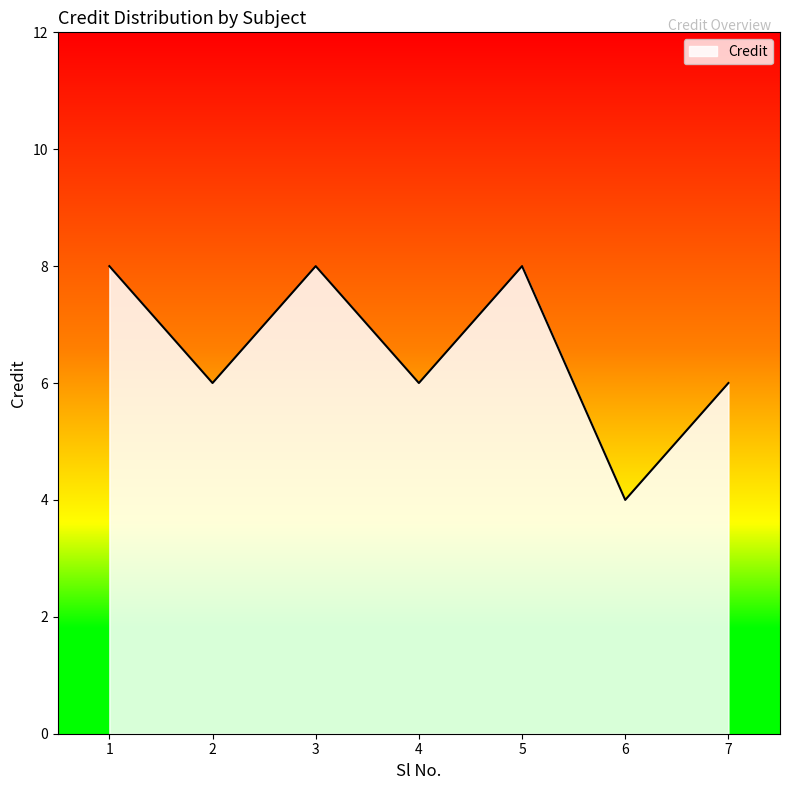

What is the difference between the maximum and minimum values?

4